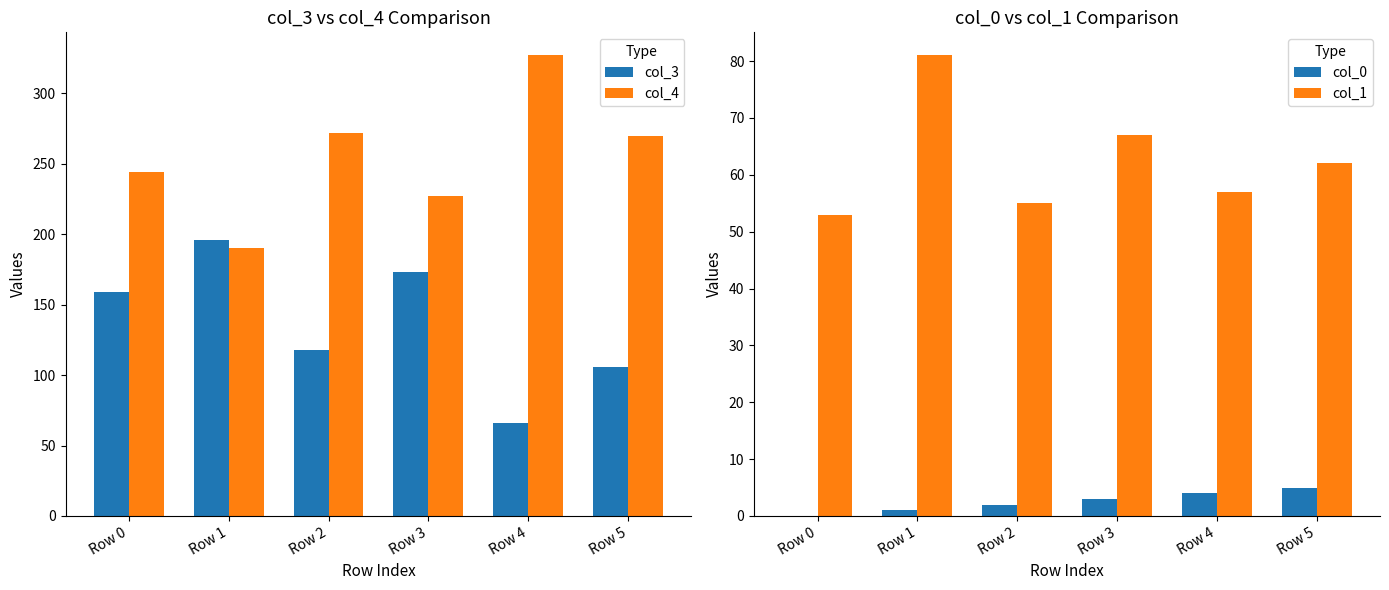

Between Row 3 and Row 2, which is larger?

Row 3